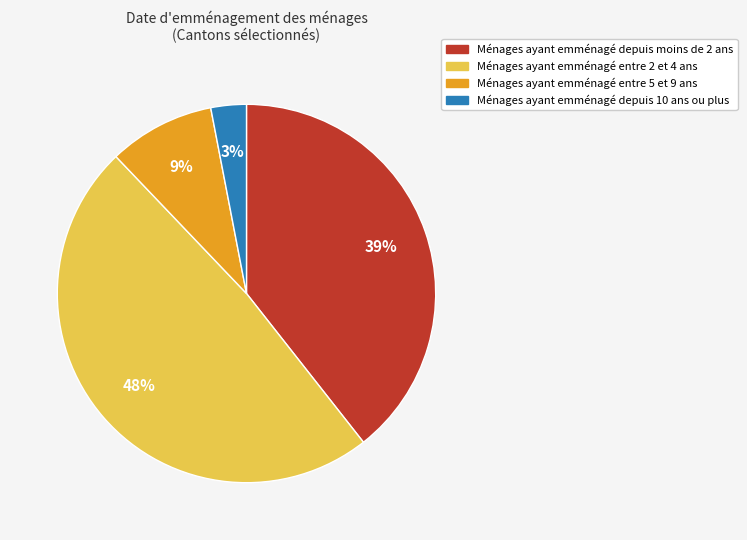

How many segments does this pie chart have?

4